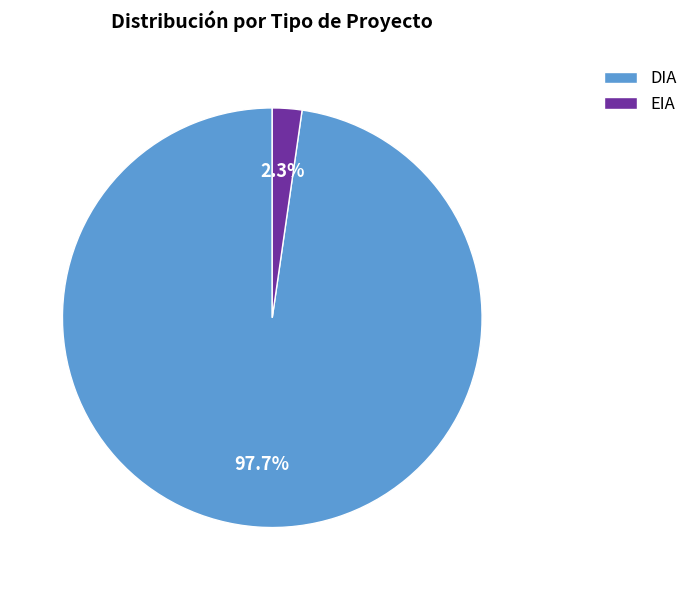

Which category has the smallest portion of the pie?

EIA